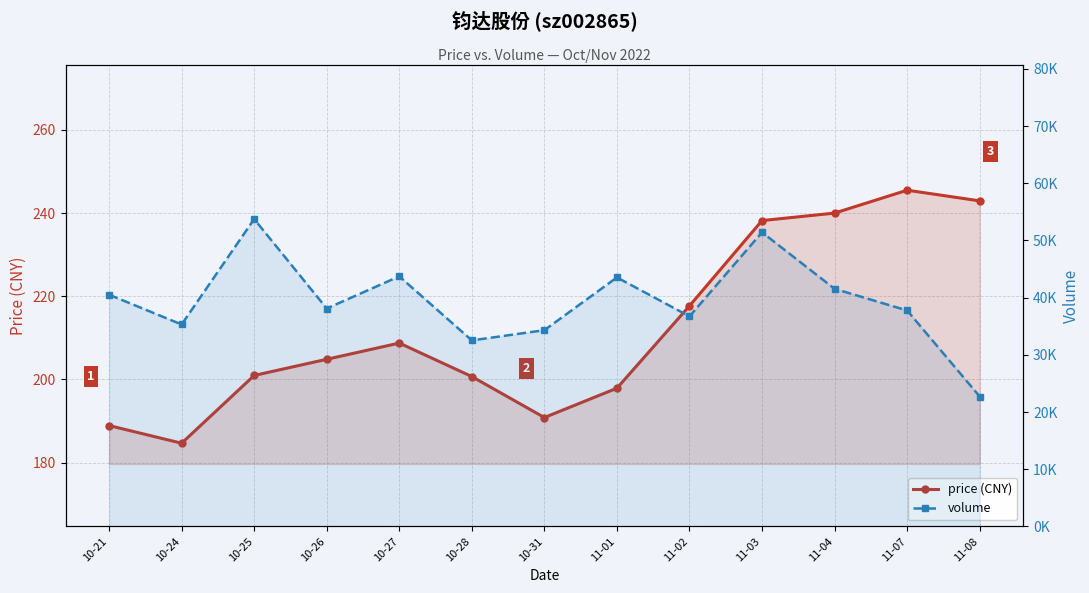

How many distinct data groups are displayed?

2